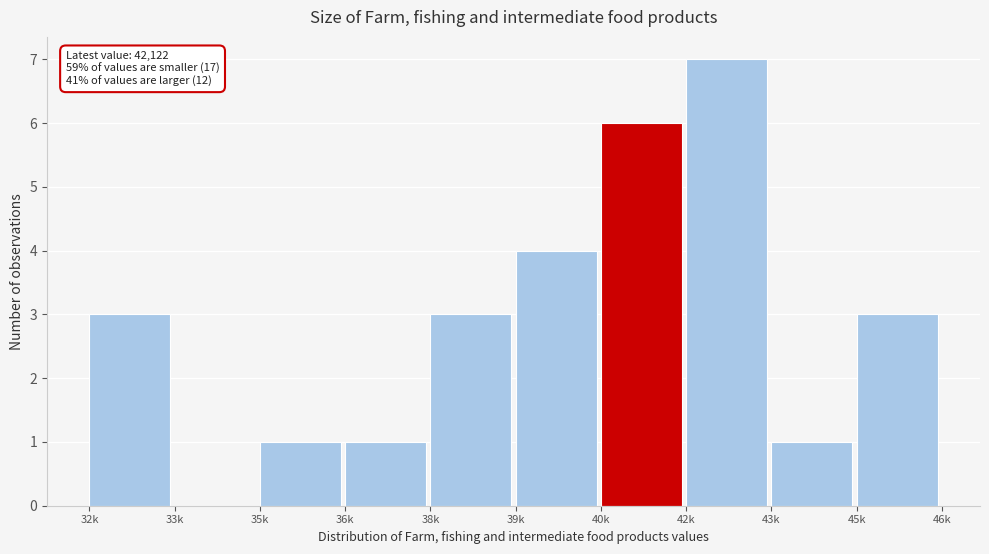

Reading right to left, what are all the values shown in this chart?

45k=3	43k=1	42k=7	40k=6	39k=4	38k=3	36k=1	35k=1	33k=0	32k=3